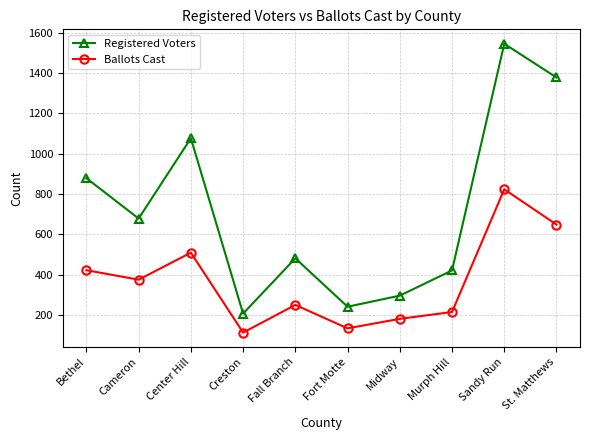

In Ballots Cast, how many points are lower than both neighbors (excluding endpoints)?

3